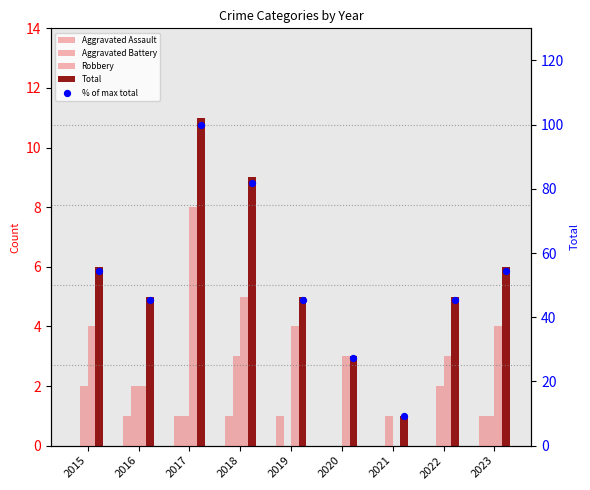

Is the value of Total at 2015 greater than the value of Robbery at 2022?

Yes